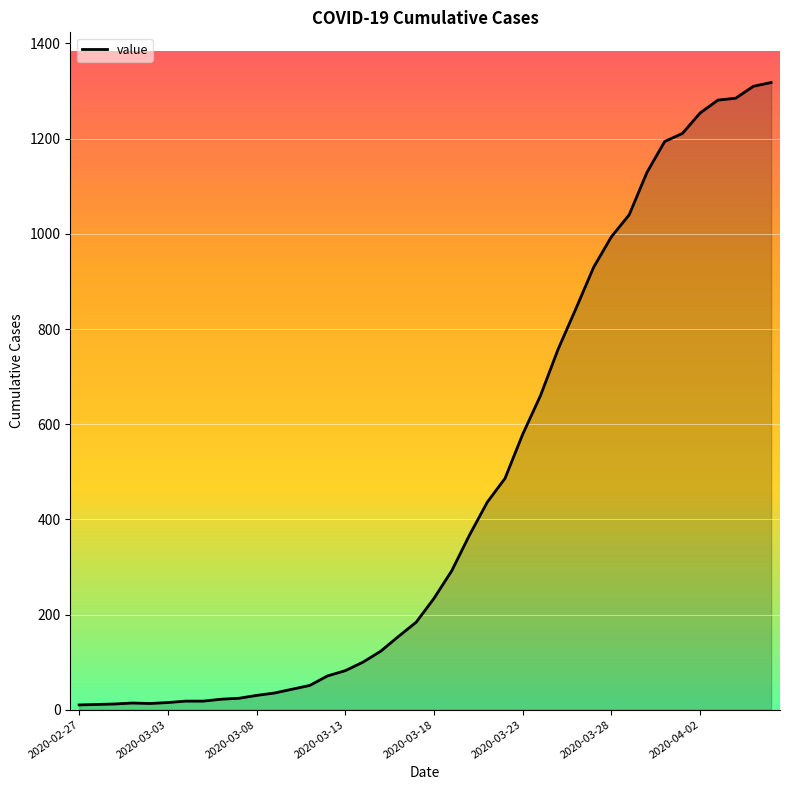

What is the greatest value displayed?

1318